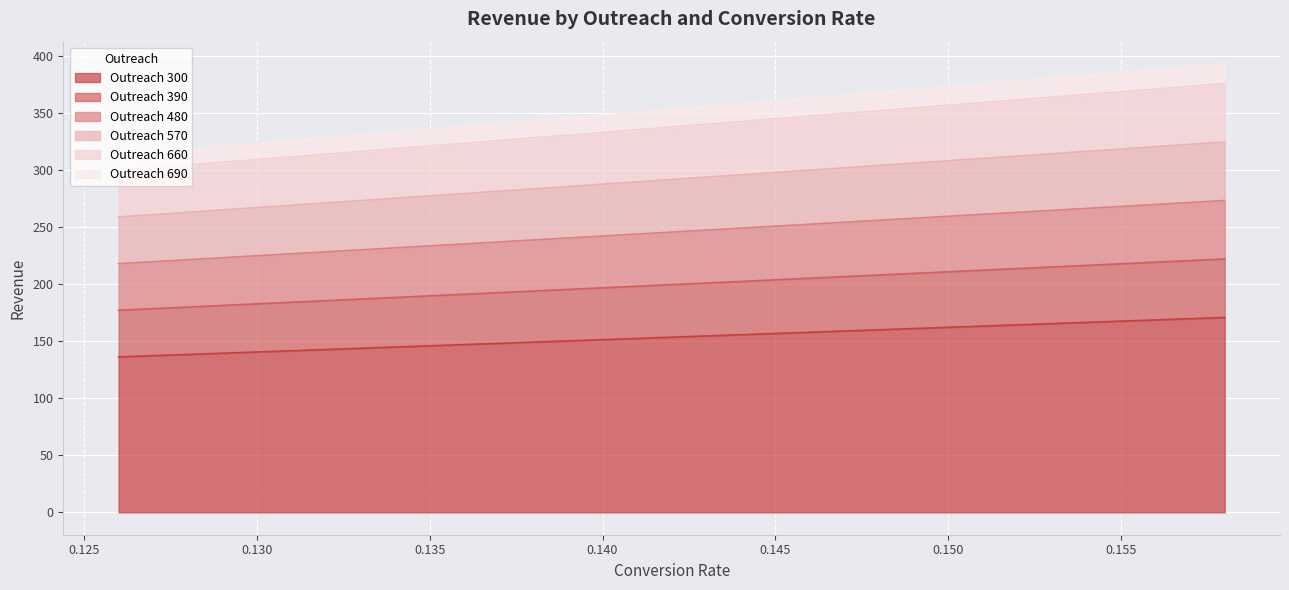

What is the spread (max minus min) of values at 0.144?

202.5